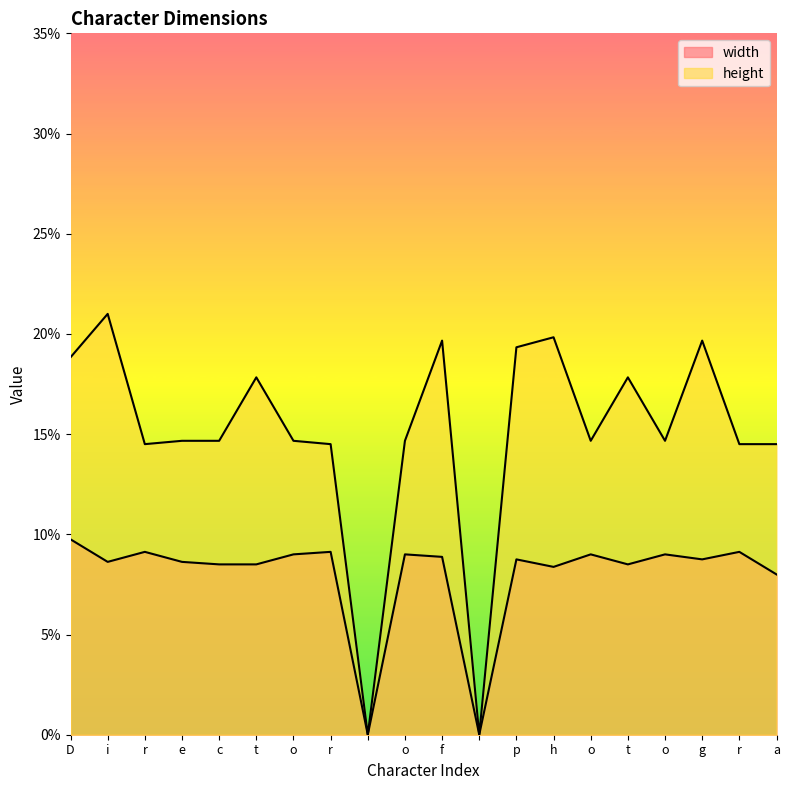

How many lines are shown in the chart?

2